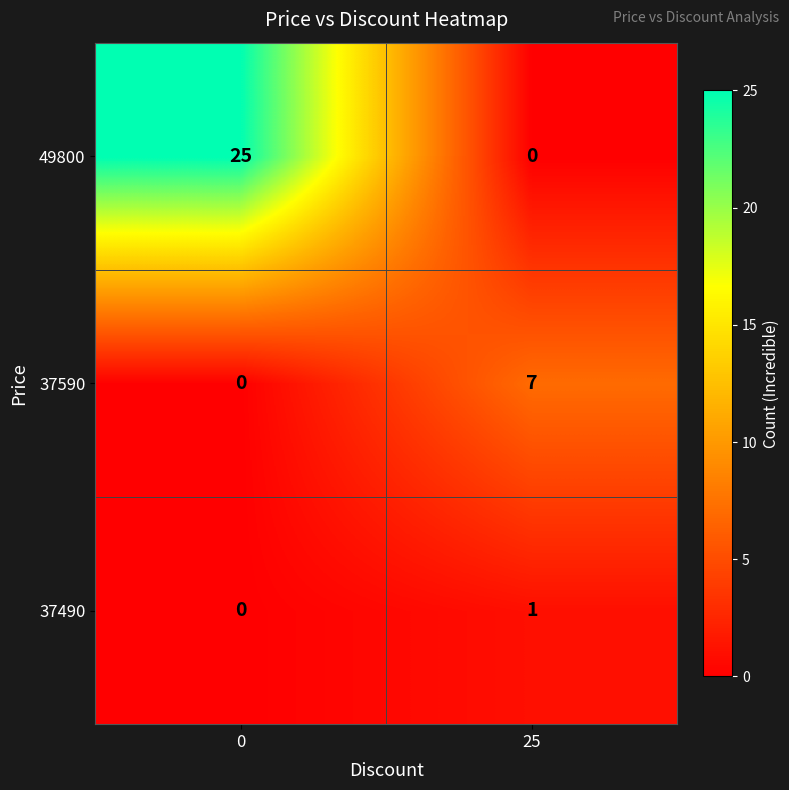

Reading right to left, transcribe all the data shown in this chart.

49800: 0	25
37590: 7	0
37490: 1	0